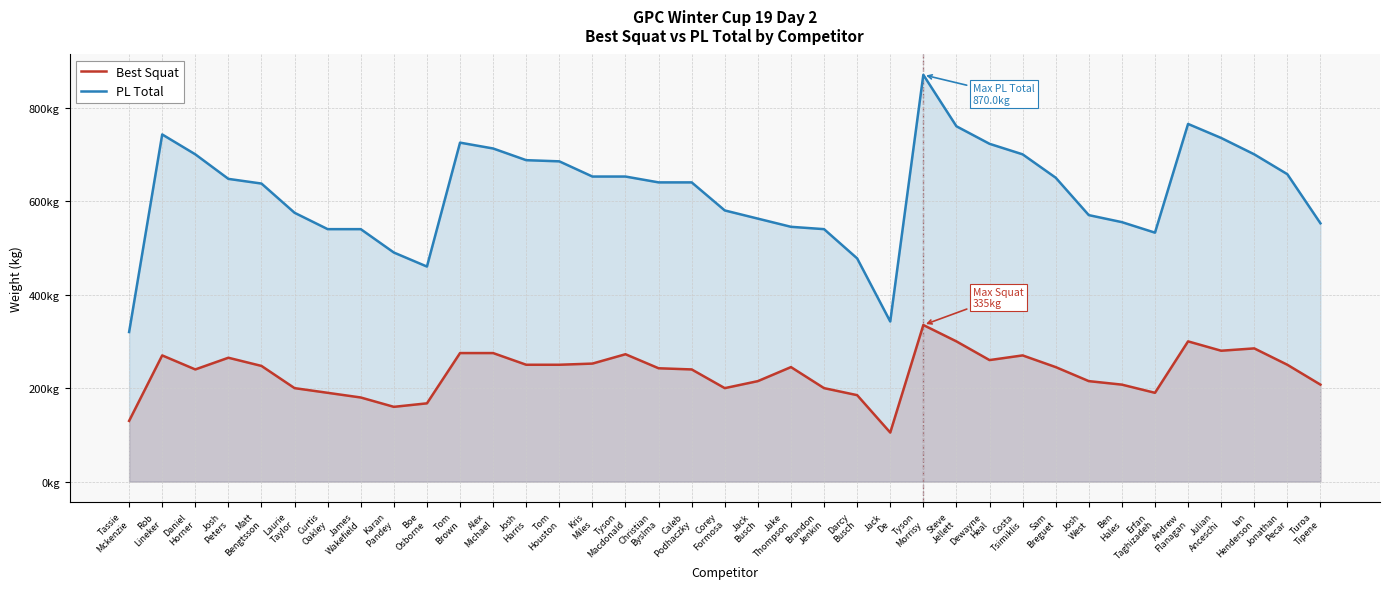

Reading left to right, list all the values displayed in this chart.

Best Squat: Tassie
Mckenzie=130.0	Rob
Lineker=270.0	Daniel
Horner=240.0	Josh
Peters=265.0	Matt
Bengtsson=247.5	Laurie
Taylor=200.0	Curtis
Oakley=190.0	James
Wakefield=180.0	Karan
Pandey=160.0	Boe
Osborne=167.5	Tom
Brown=275.0	Alex
Michael=275.0	Josh
Harris=250.0	Tom
Houston=250.0	Kris
Miles=252.5	Tyson
Macdonald=272.5	Christian
Byslma=242.5	Caleb
Podhaczky=240.0	Corey
Formosa=200.0	Jack
Busch=215.0	Jake
Thompson=245.0	Brandon
Jenkin=200.0	Darcy
Busch=185.0	Jack
De=105.0	Tyson
Morrisy=335.0	Steve
Jellett=300.0	Dewayne
Heal=260.0	Costa
Tsimiklis=270.0	Sam
Breguet=245.0	Josh
West=215.0	Ben
Hales=207.5	Erfan
Taghizadeh=190.0	Andrew
Flanagan=300.0	Julian
Anceschi=280.0	Ian
Henderson=285.0	Jonathan
Pecar=250.0	Turoa
Tipene=207.5
PL Total: Tassie
Mckenzie=320.0	Rob
Lineker=742.5	Daniel
Horner=700.0	Josh
Peters=647.5	Matt
Bengtsson=637.5	Laurie
Taylor=575.0	Curtis
Oakley=540.0	James
Wakefield=540.0	Karan
Pandey=490.0	Boe
Osborne=460.0	Tom
Brown=725.0	Alex
Michael=712.5	Josh
Harris=687.5	Tom
Houston=685.0	Kris
Miles=652.5	Tyson
Macdonald=652.5	Christian
Byslma=640.0	Caleb
Podhaczky=640.0	Corey
Formosa=580.0	Jack
Busch=562.5	Jake
Thompson=545.0	Brandon
Jenkin=540.0	Darcy
Busch=477.5	Jack
De=342.5	Tyson
Morrisy=870.0	Steve
Jellett=760.0	Dewayne
Heal=722.5	Costa
Tsimiklis=700.0	Sam
Breguet=650.0	Josh
West=570.0	Ben
Hales=555.0	Erfan
Taghizadeh=532.5	Andrew
Flanagan=765.0	Julian
Anceschi=735.0	Ian
Henderson=700.0	Jonathan
Pecar=657.5	Turoa
Tipene=552.5